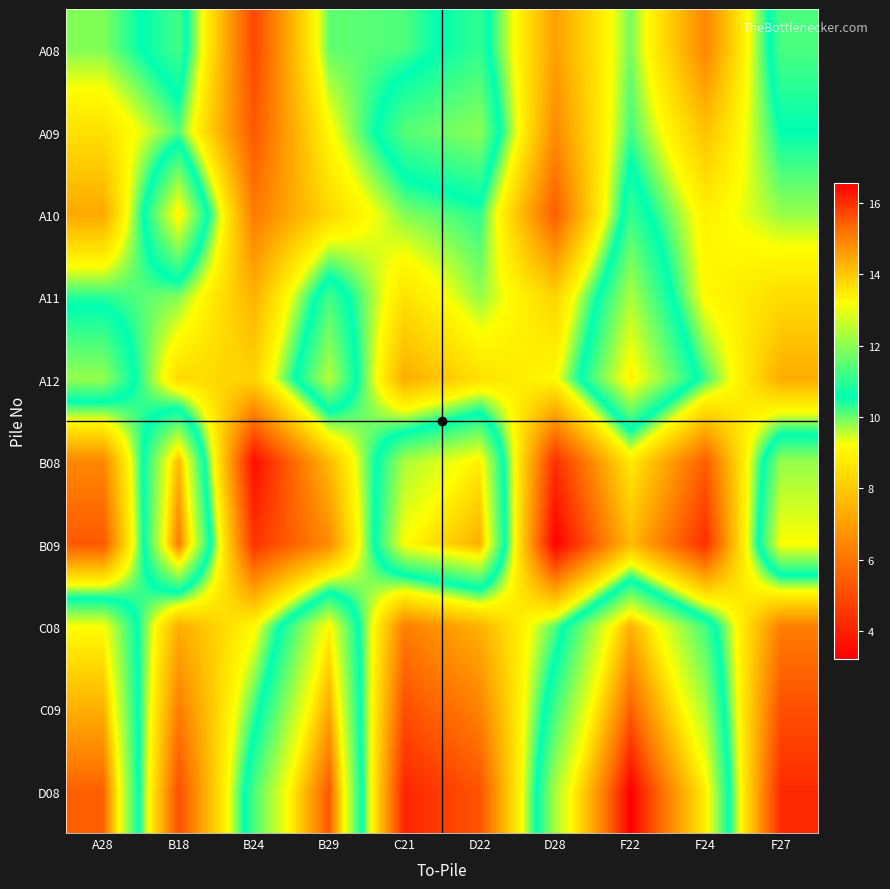

How many series are shown in this chart?

10